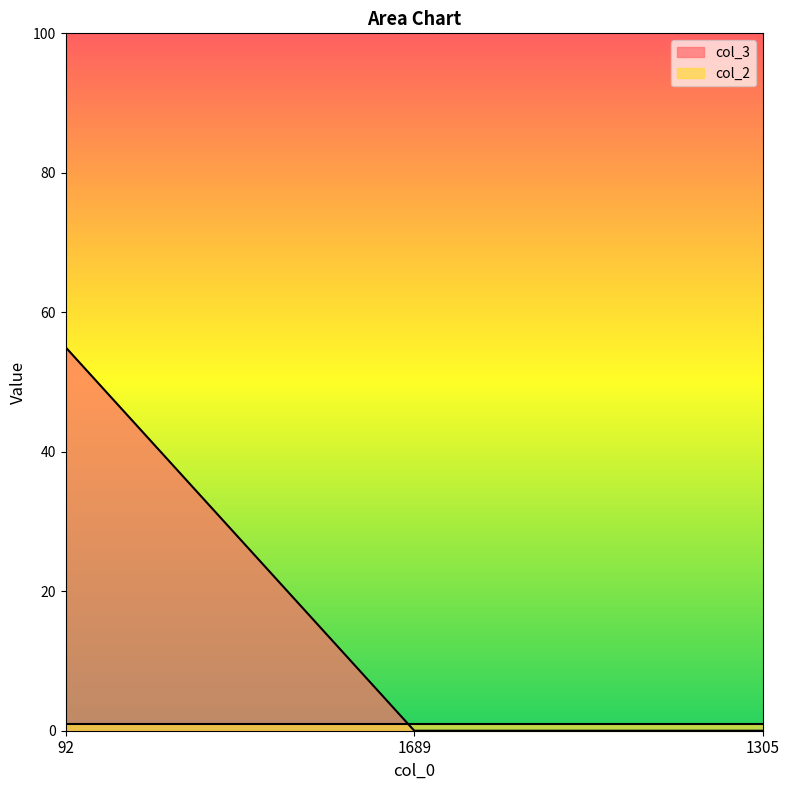

How many lines are shown in the chart?

2